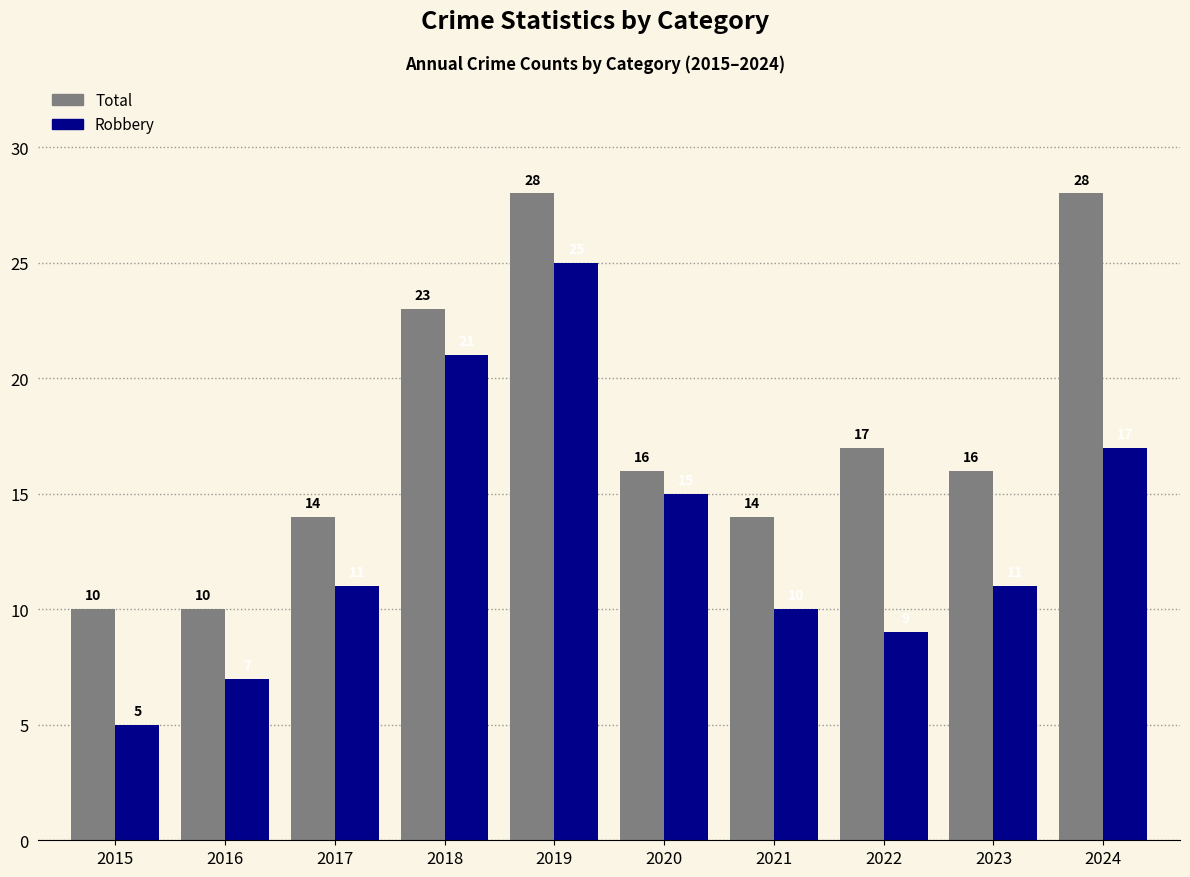

What is the difference between the maximum and minimum values in the Robbery series?

20